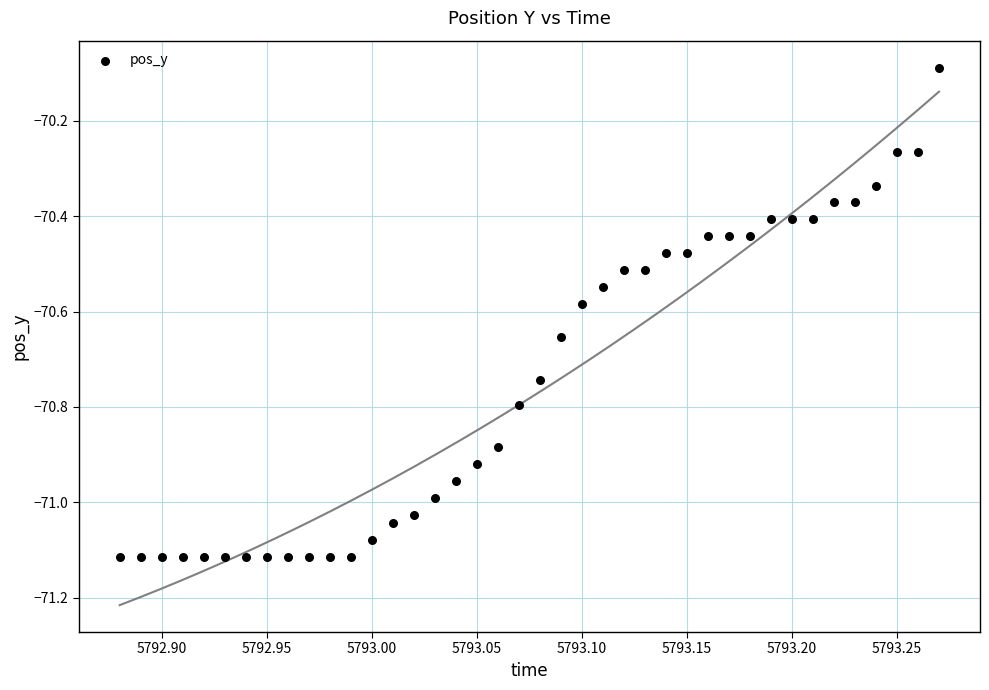

What Y value in the scatter plot is closest to -70?

-70.1